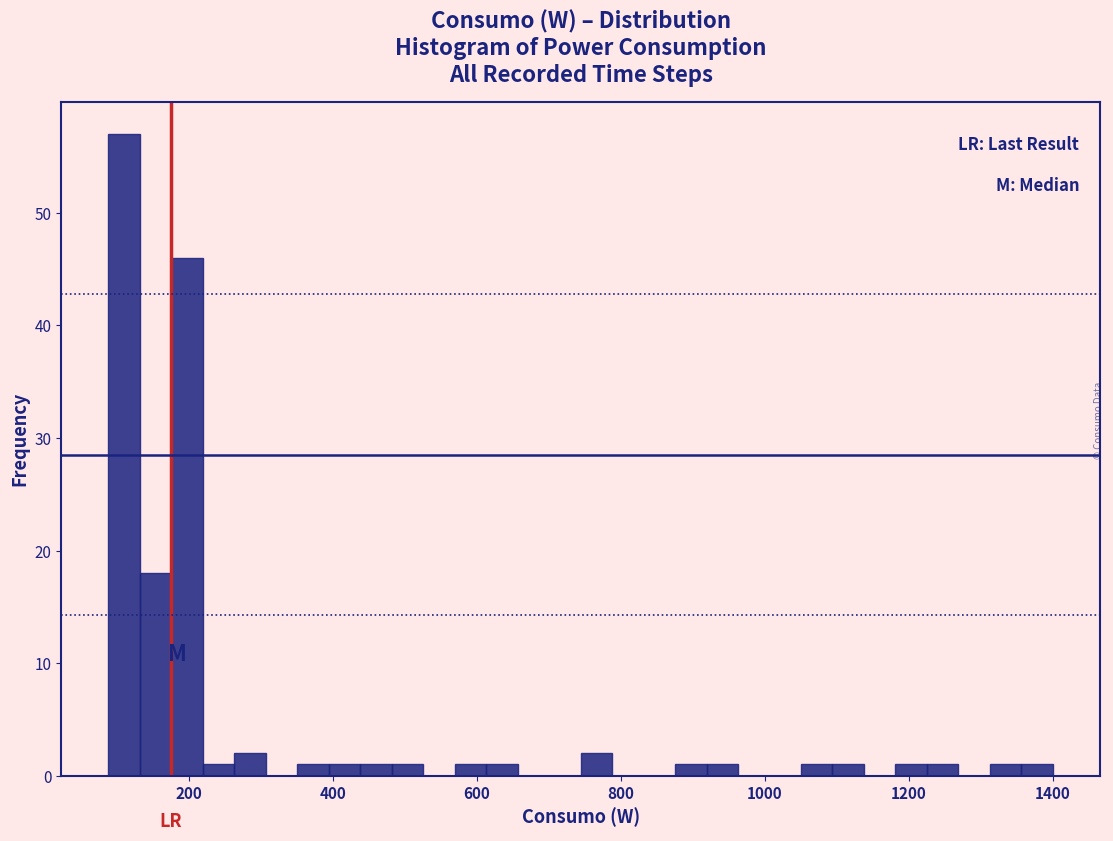

Around what value on the x-axis is the tallest bar? Give the approximate position of its centre, as read against the axis.

100